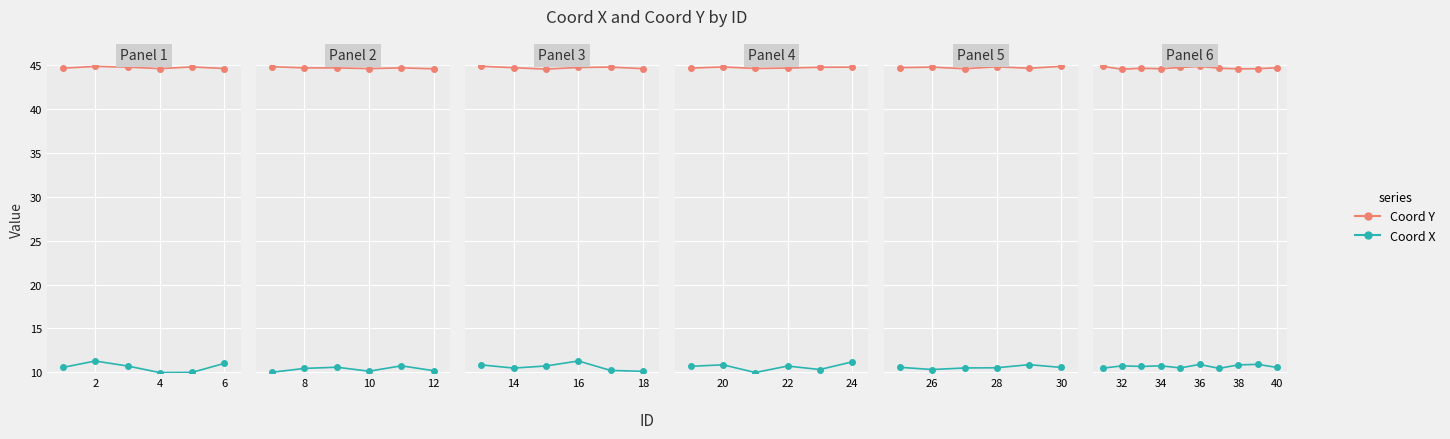

How many lines are shown in the chart?

2